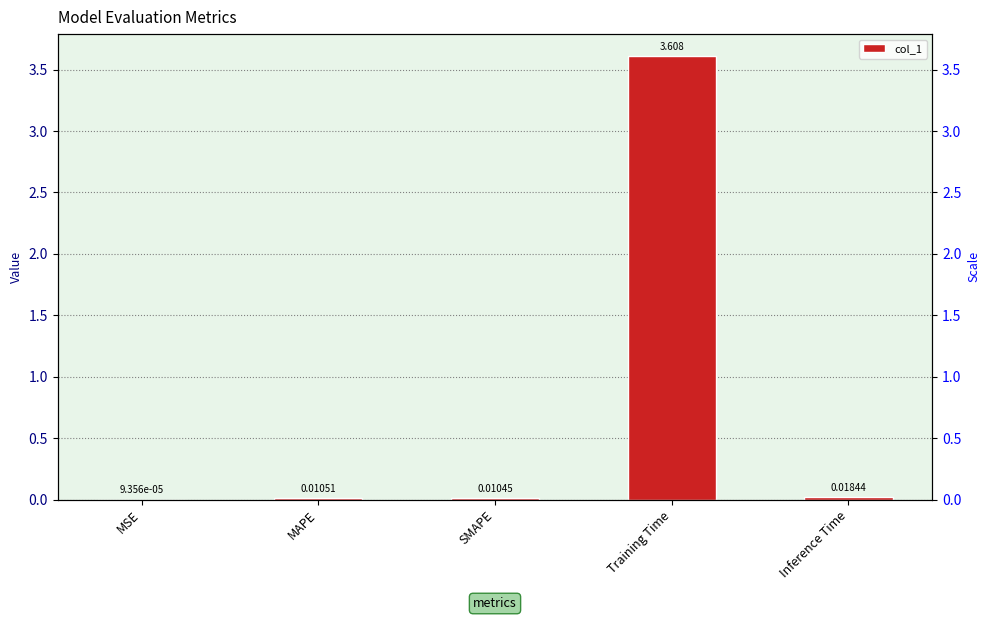

What is the difference between the maximum and minimum values?

3.6